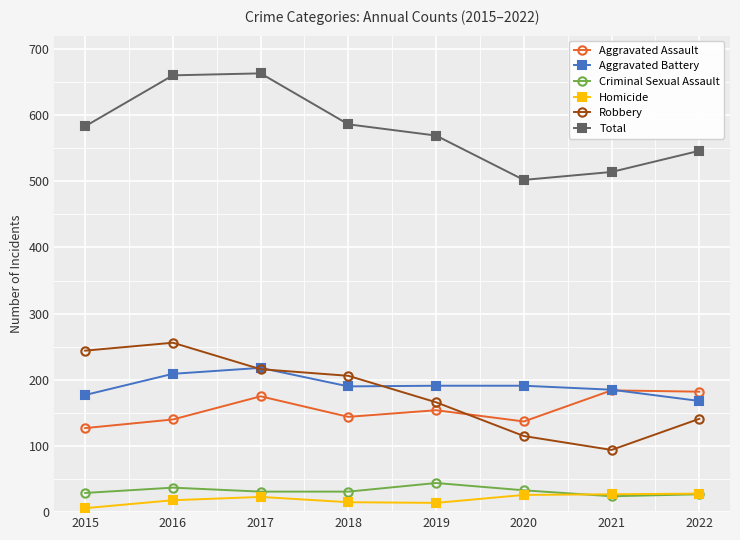

What is the difference between the second highest and minimum values in the Criminal Sexual Assault series?

13